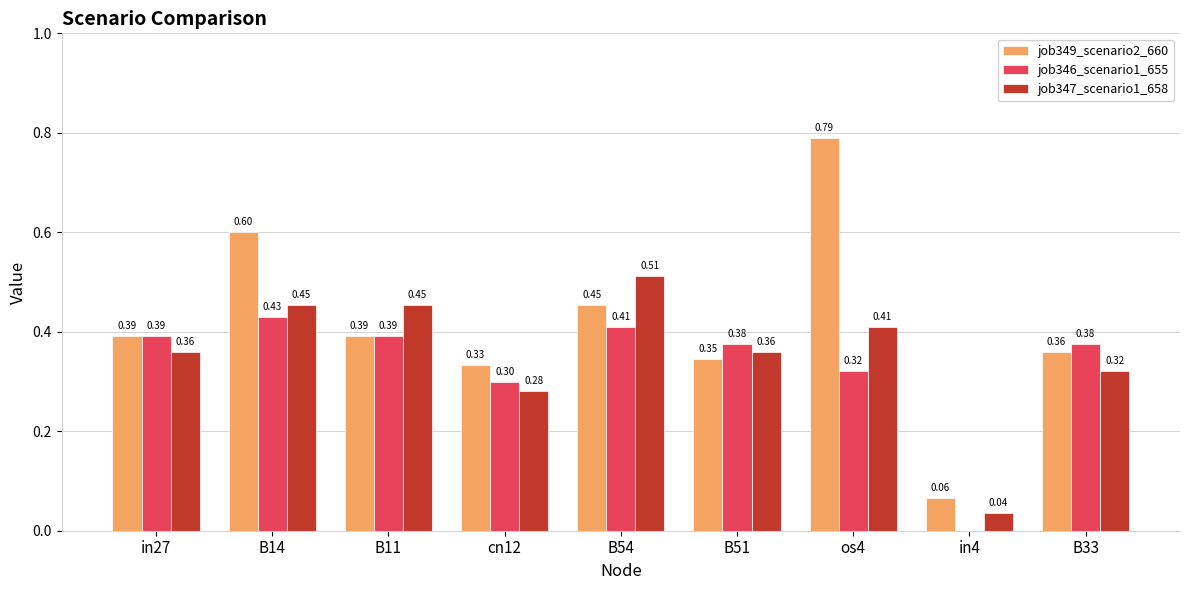

Which series has the largest total across all categories?

job349_scenario2_660